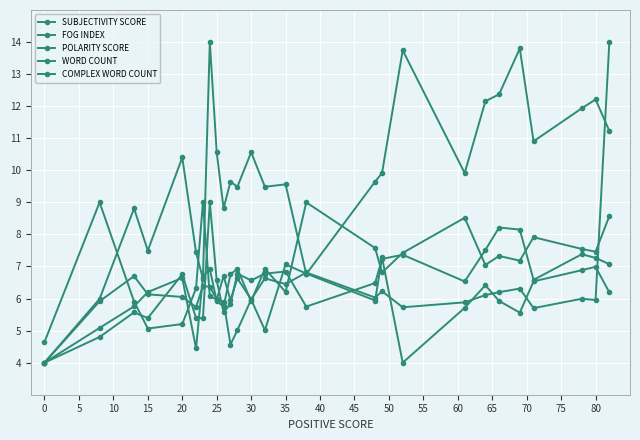

Is this an area chart (filled region under the line)?

No